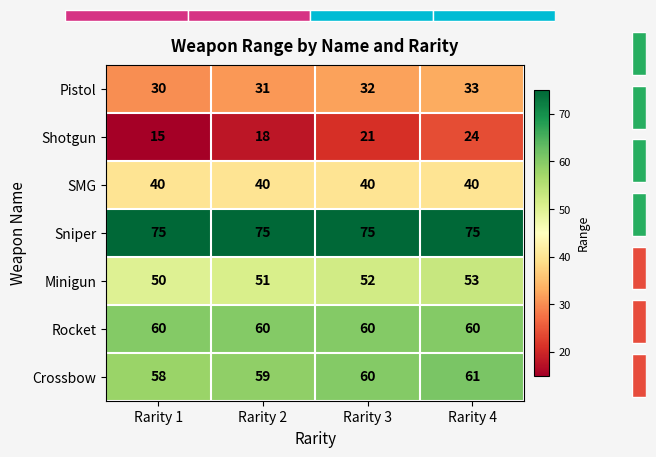

Rank the categories by Crossbow value from highest to lowest.

Rarity 4, Rarity 3, Rarity 2, Rarity 1